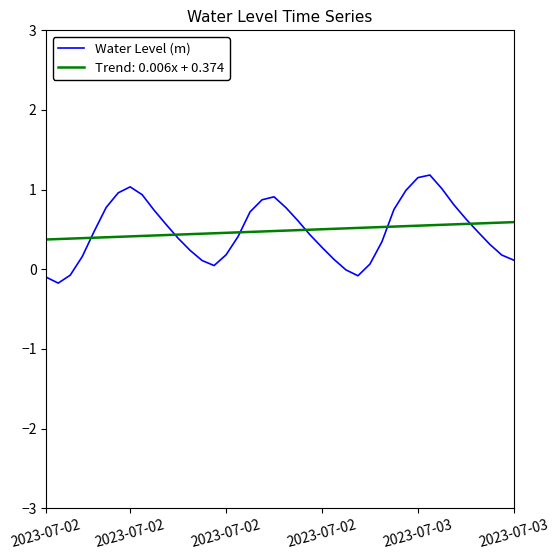

What is the smallest value displayed?

-0.2